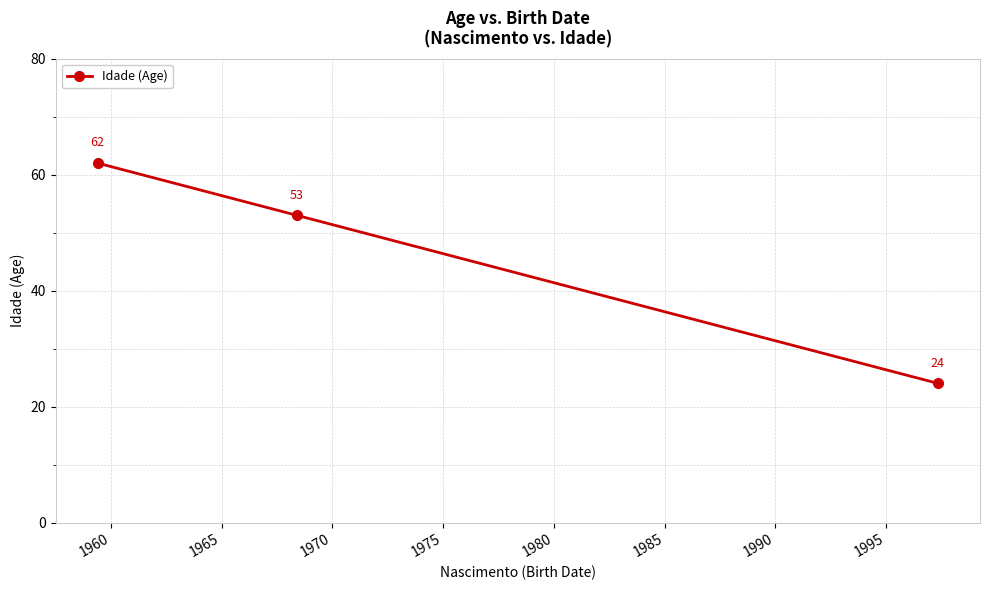

What is the value of the 2nd point from the left?

53